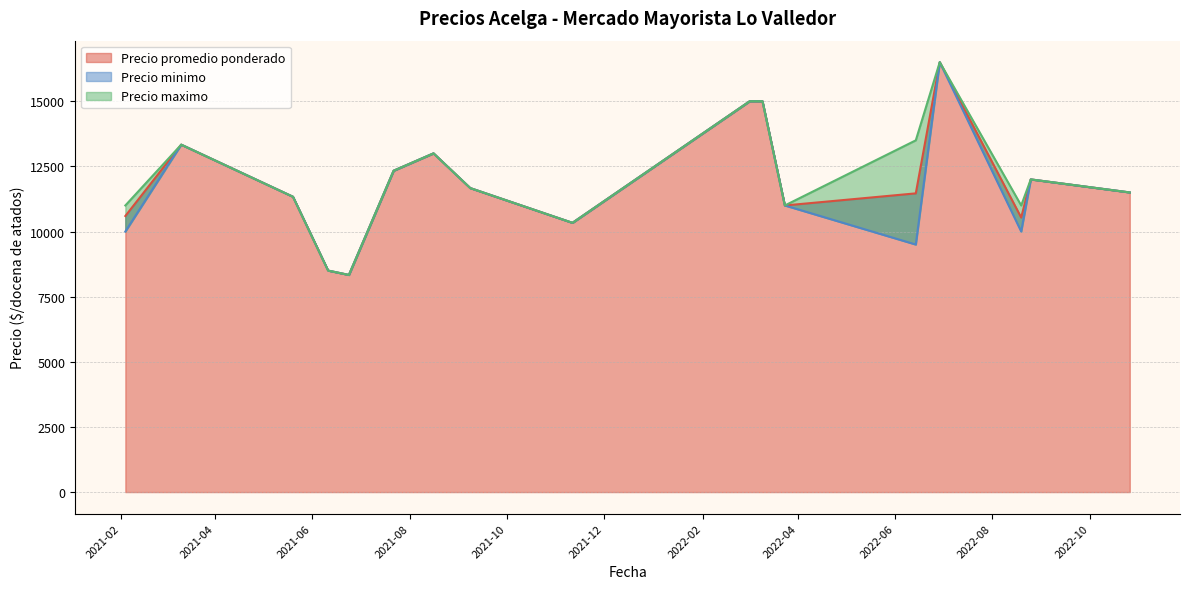

What is the lowest value of the Precio promedio ponderado series?

8333.3